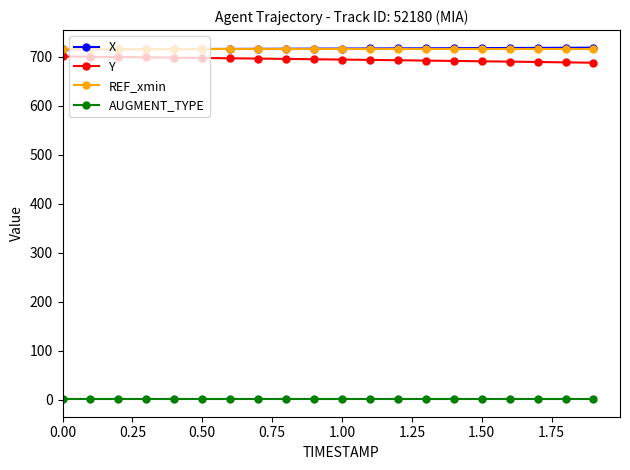

How many lines are shown in the chart?

4